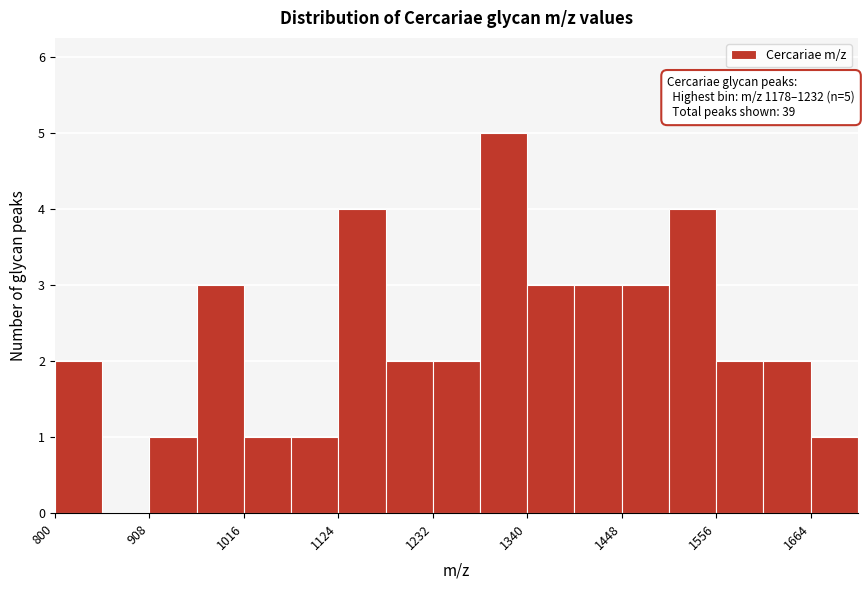

Read against the x-axis, roughly where is the centre of the tallest bar?

1320